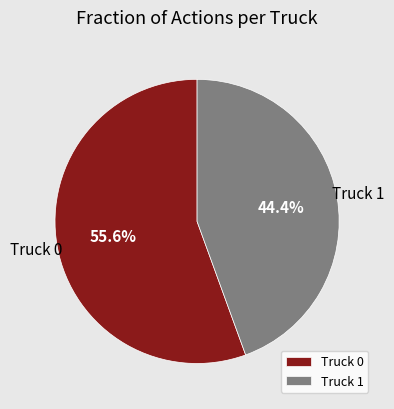

Which has a higher value, Truck 0 or Truck 1?

Truck 0